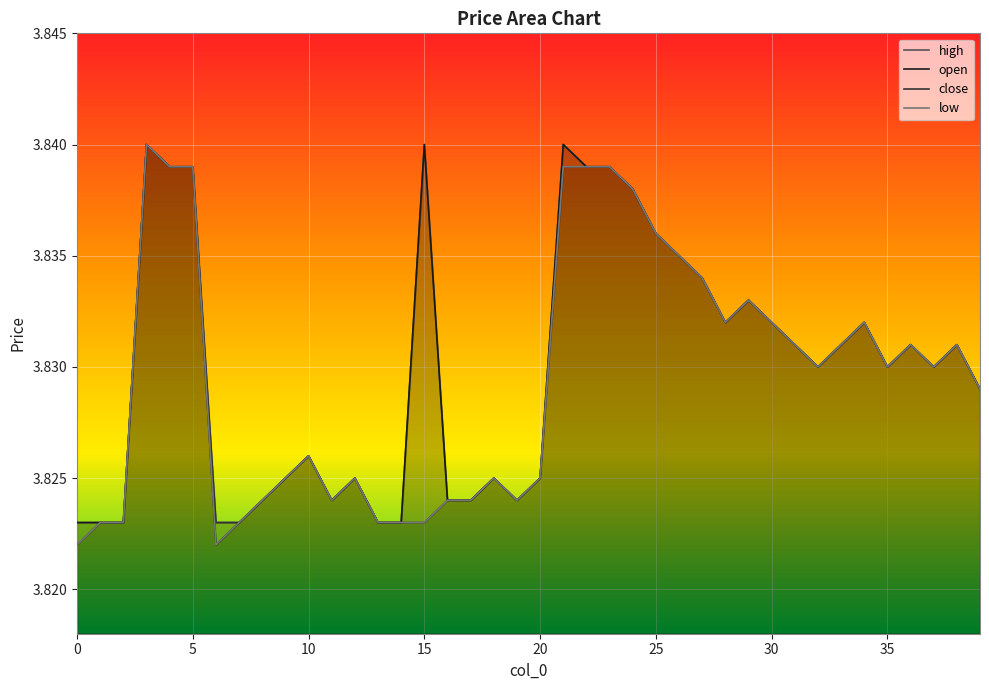

True or false: low and high intersect in this chart.

False